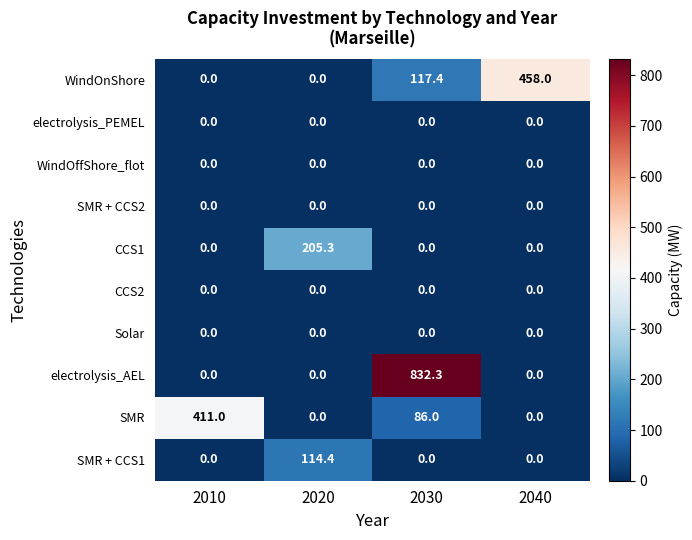

What is the difference between the maximum and minimum values in the SMR + CCS1 series?

114.4